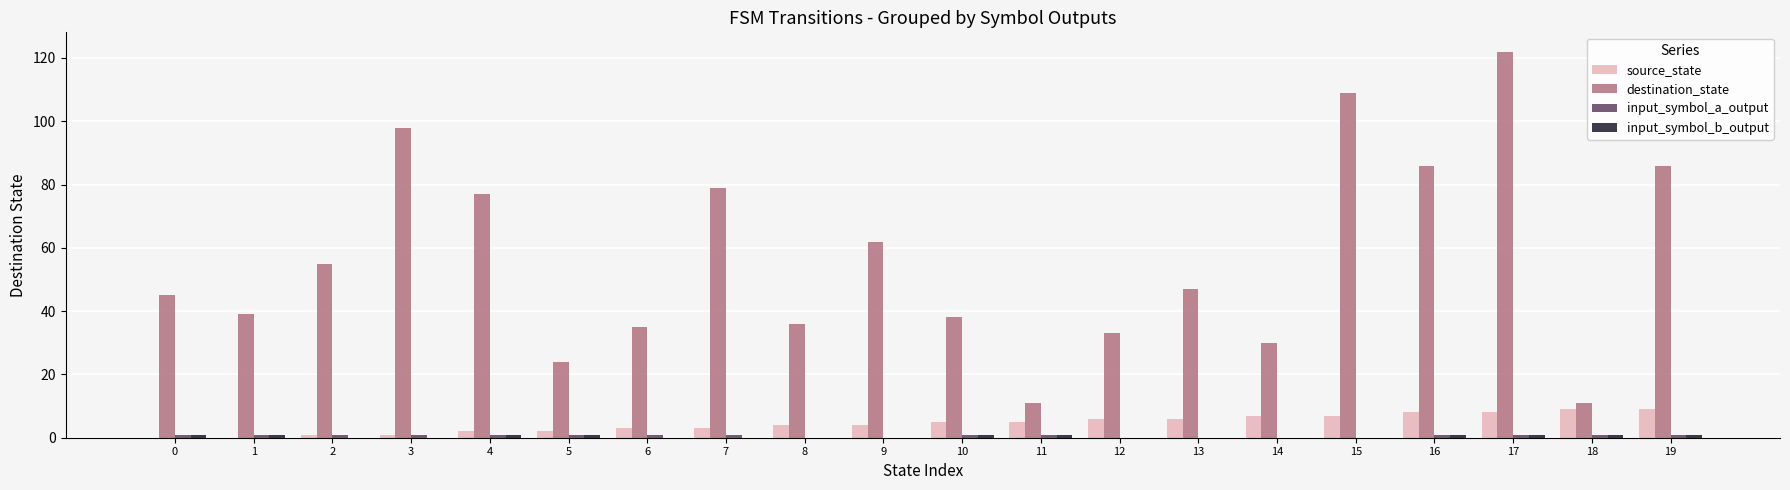

The source_state series shows 4 at 9. True or false?

True